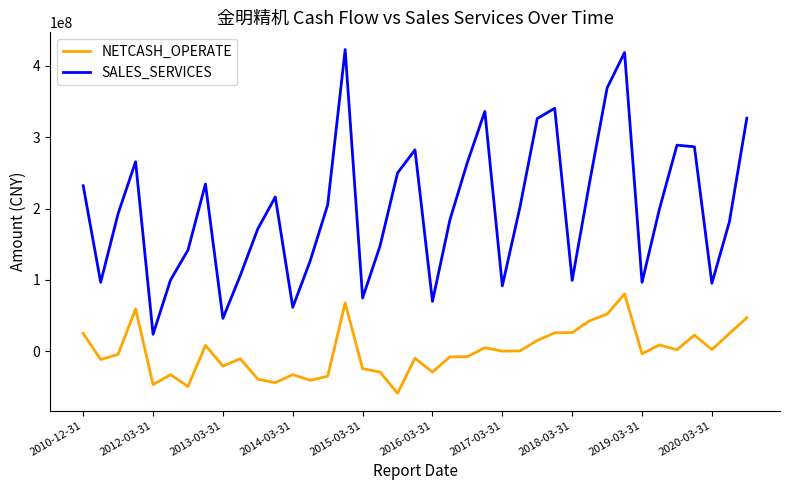

What is the difference between the maximum and minimum values in the SALES_SERVICES series?

399053262.5